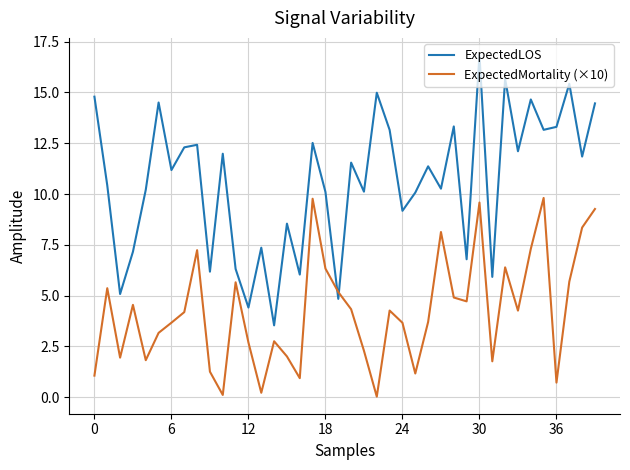

Which series ends up on top after the final intersection of ExpectedLOS and ExpectedMortality (×10)?

ExpectedLOS